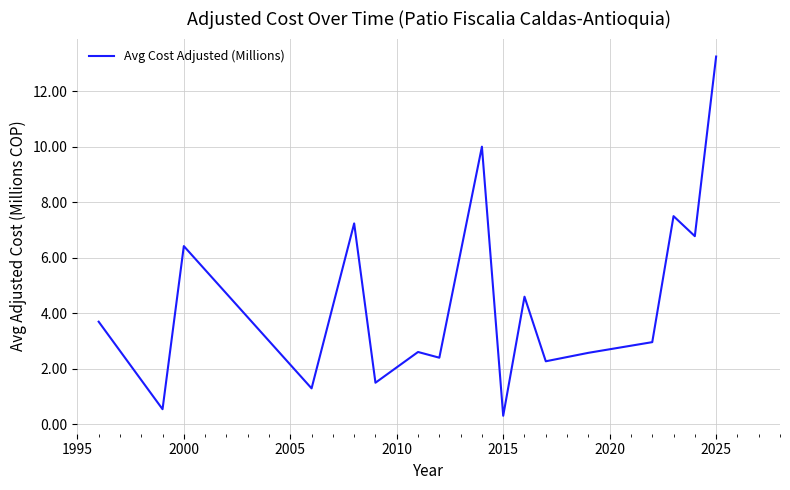

What is the minimum value shown in the chart?

0.3